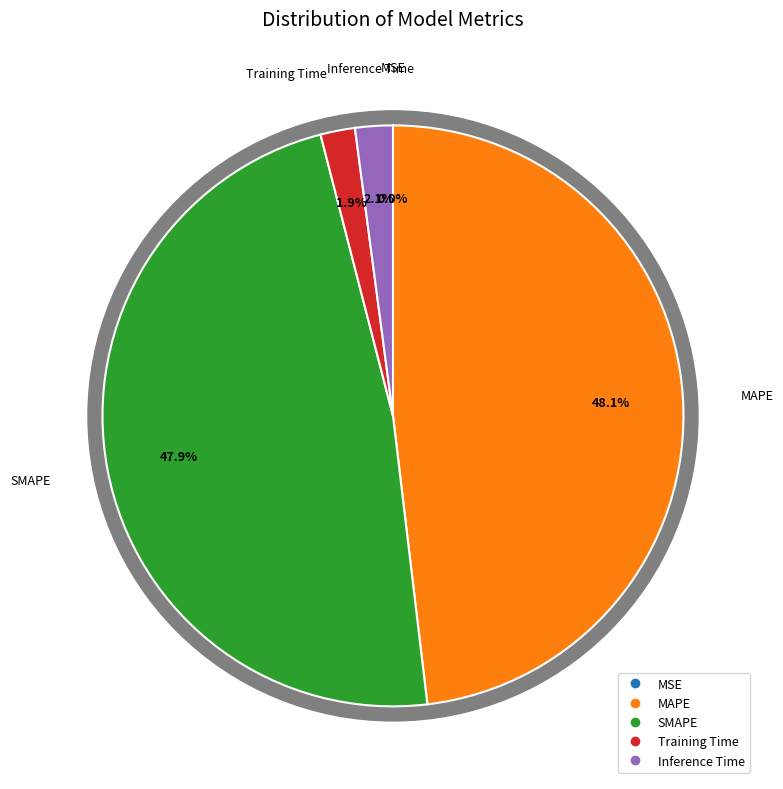

How many slices are in this pie chart?

5